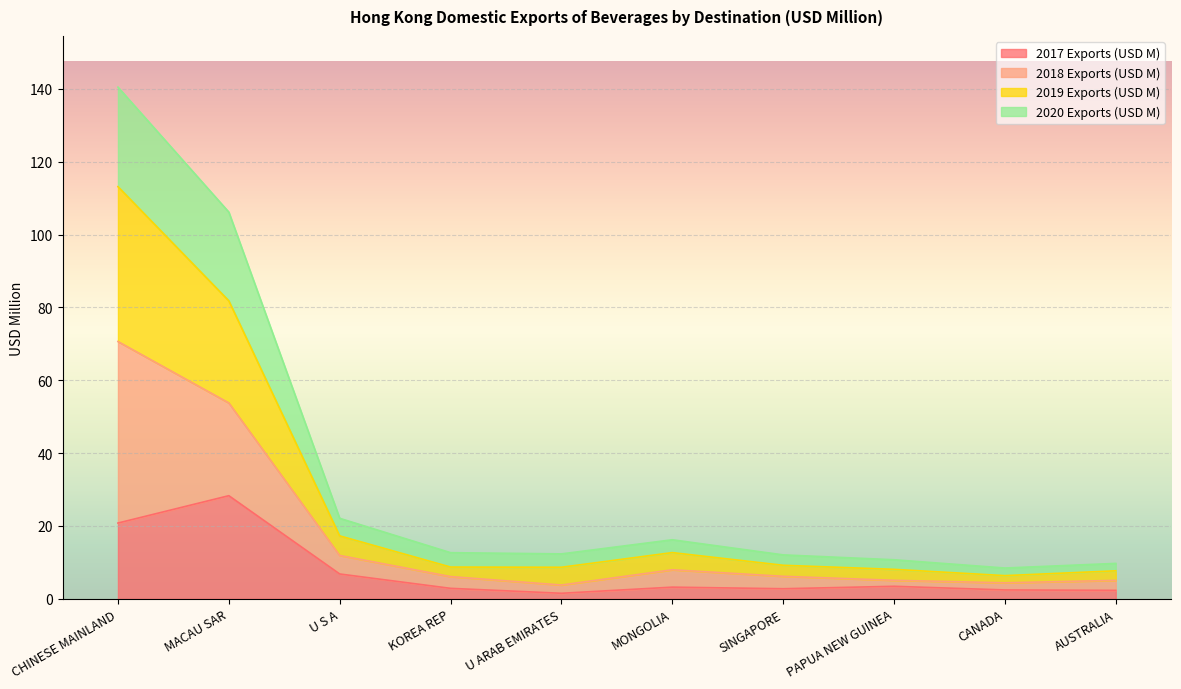

What is the smallest value displayed?

1.5